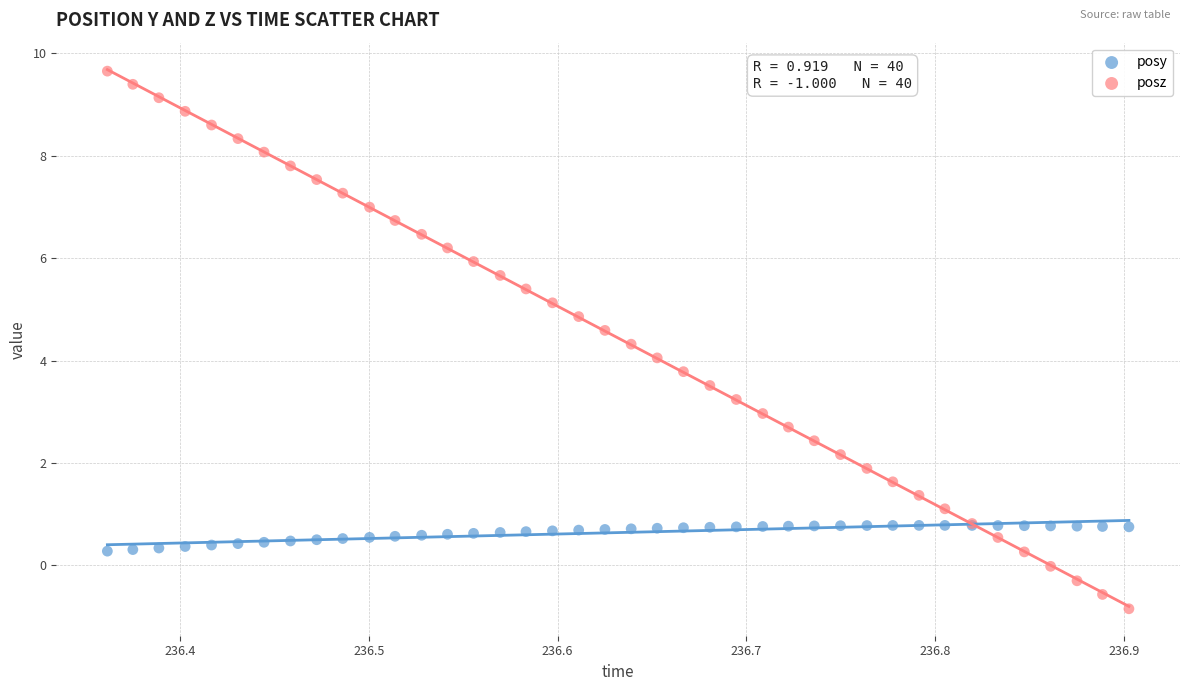

Which series reaches the minimum Y coordinate?

posz